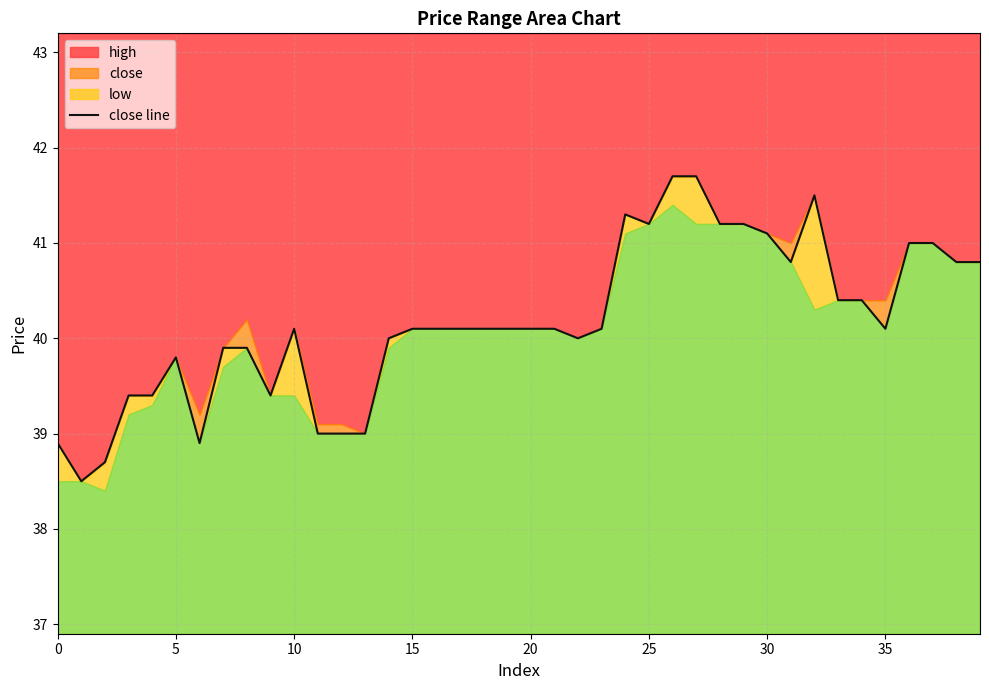

Is it true that the value at 13 is 39.0?

True